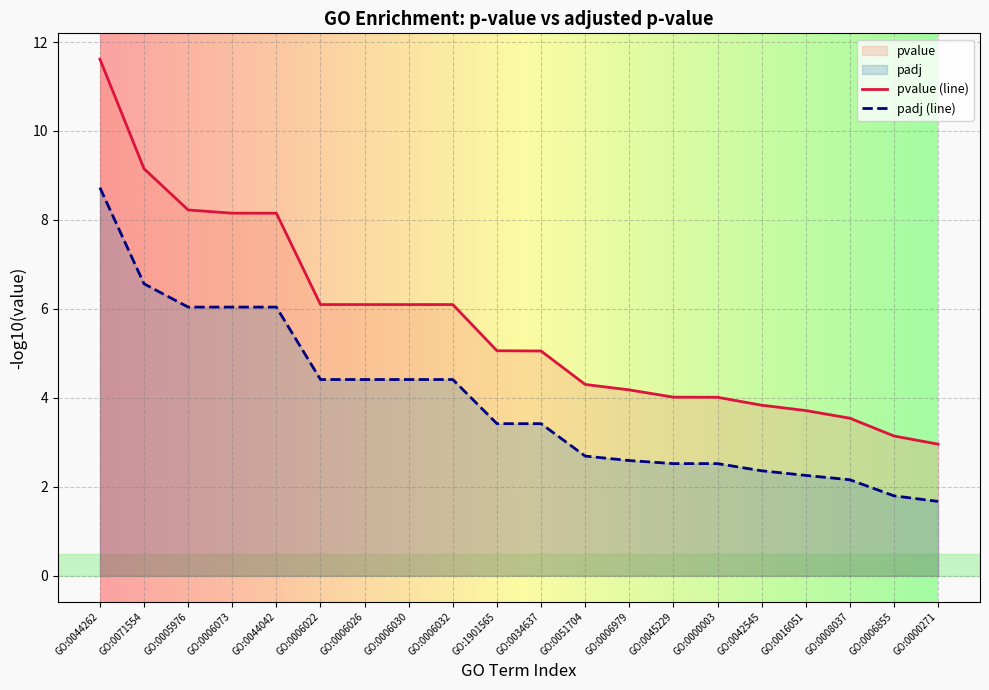

True or false: pvalue (line) has a value of 8.2 at GO:0005976.

True